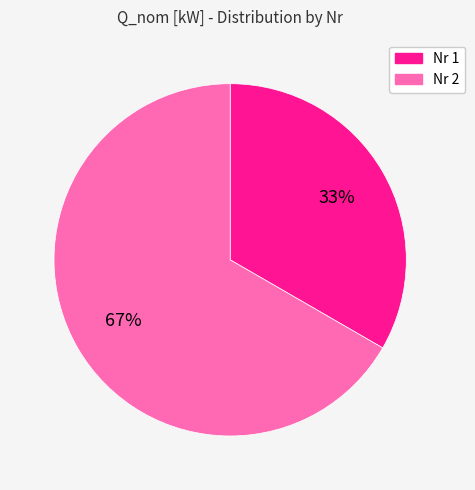

Count the number of slices in the pie.

2